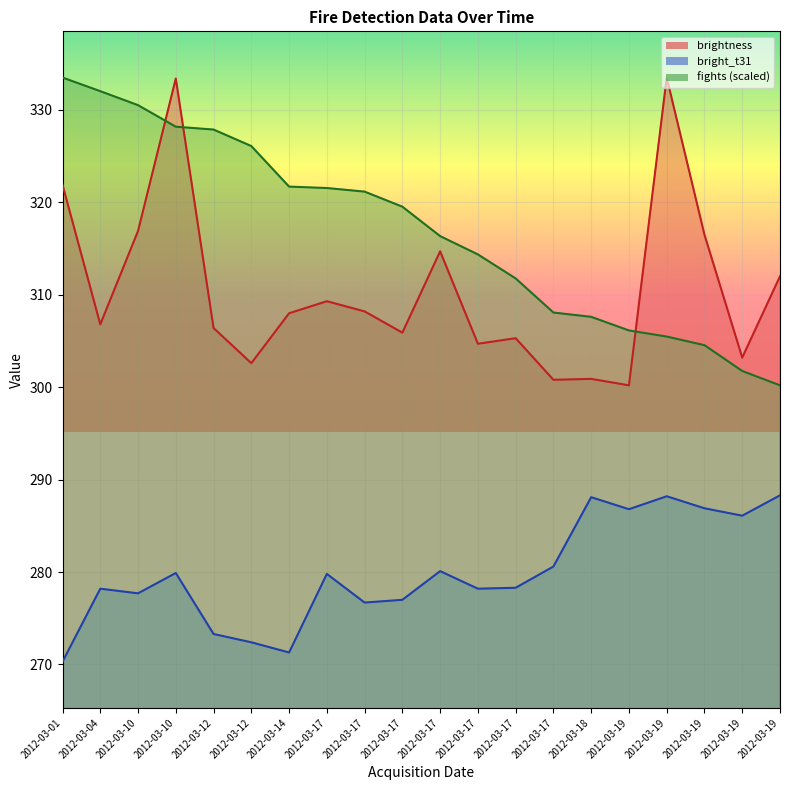

True or false: fights has more than 2 points higher than both neighbors.

False